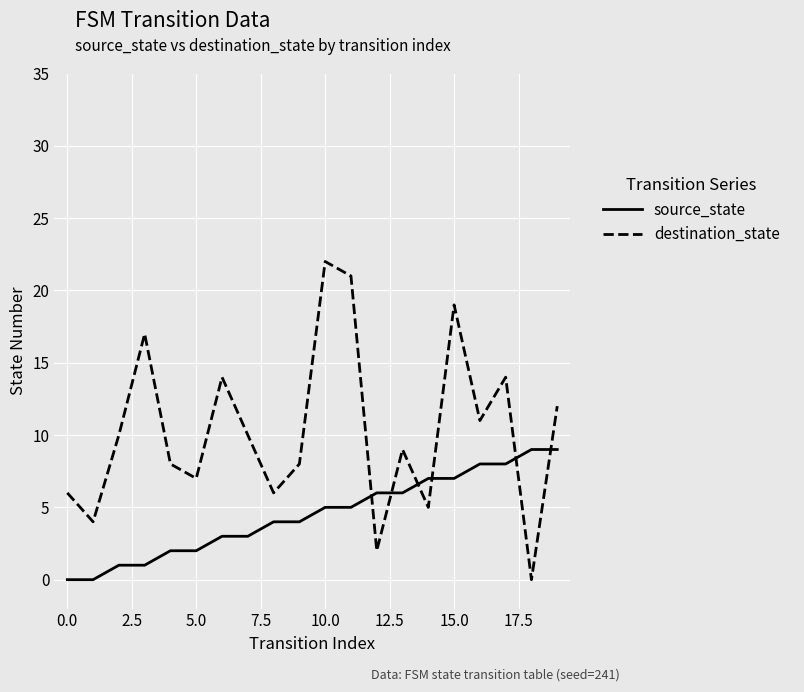

After their last crossing, which series has the higher values: destination_state or source_state?

destination_state